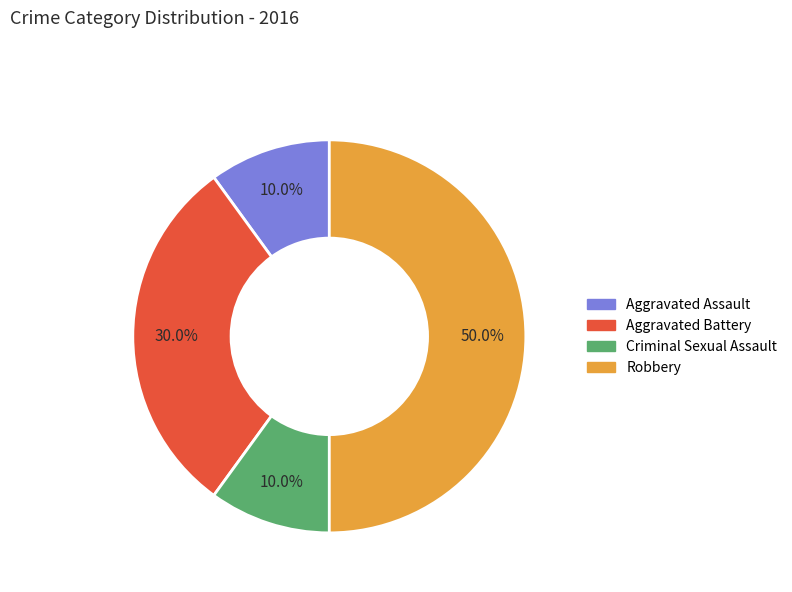

What portion of the pie excludes Aggravated Assault?

90.0%